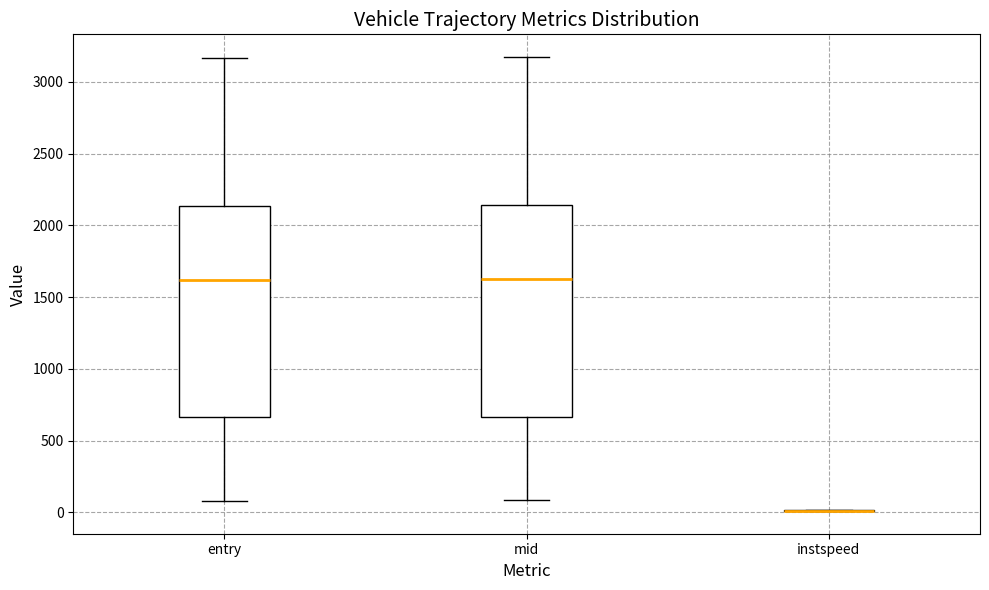

Reading left to right, transcribe this box plot: for each box, give where its median line is, the range the box spans, and where its two whiskers end, as read against the y-axis. The values are not printed on the chart, so give them approximately, as read against the axis.

entry: median 1600, box 650 to 2150, whiskers 100 to 3150
mid: median 1650, box 650 to 2150, whiskers 100 to 3150
instspeed: box collapsed to a line at 0, whiskers 0 to 0